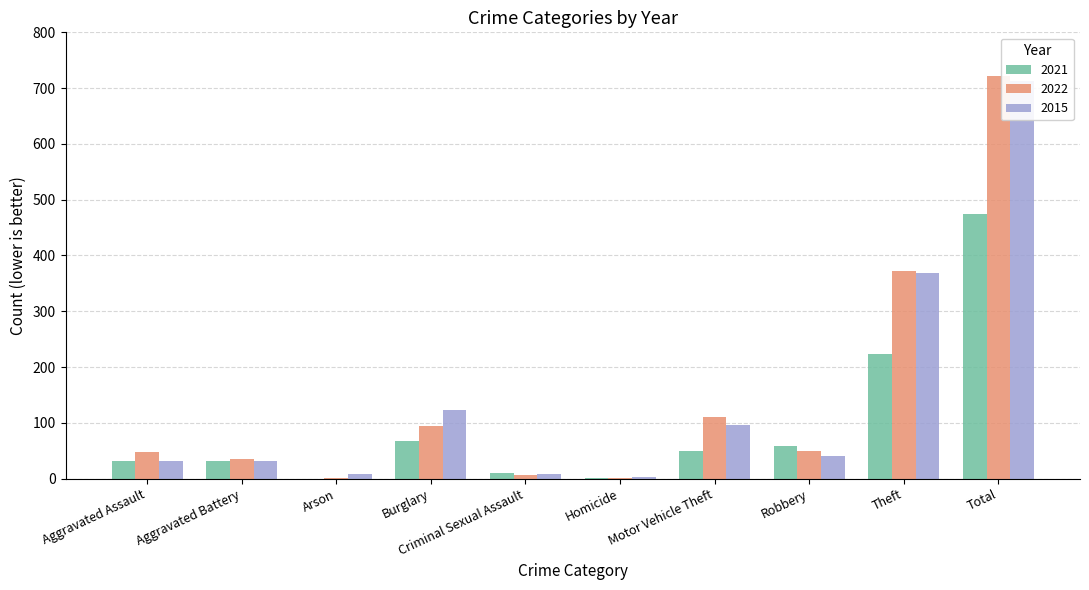

What are all the series names shown in the legend?

2021, 2022, 2015